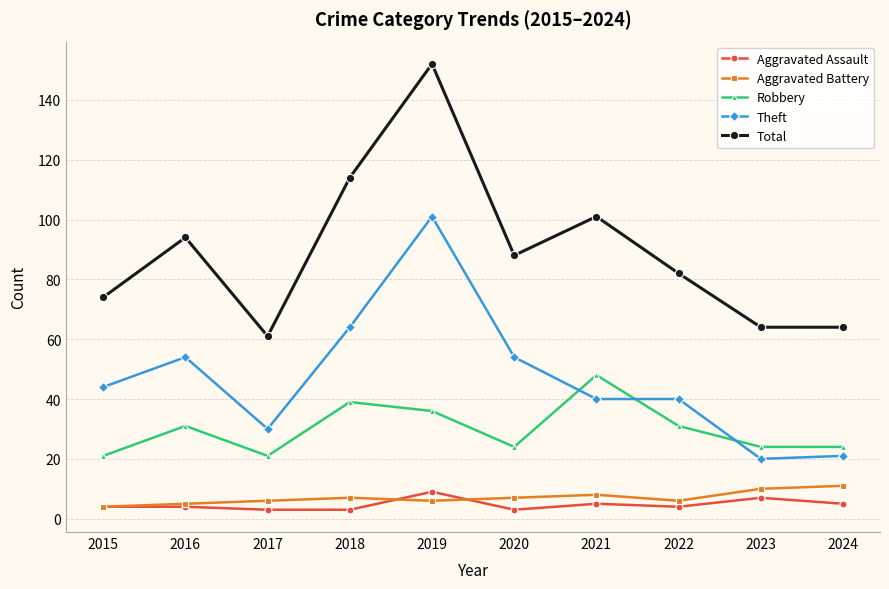

What is the total value across all series at 2017?

121